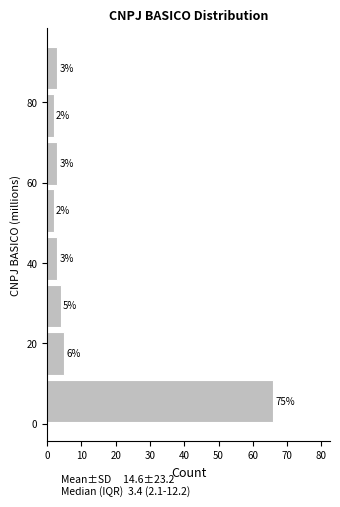

Over which range of the y-axis is the bar longest?

0 to 12